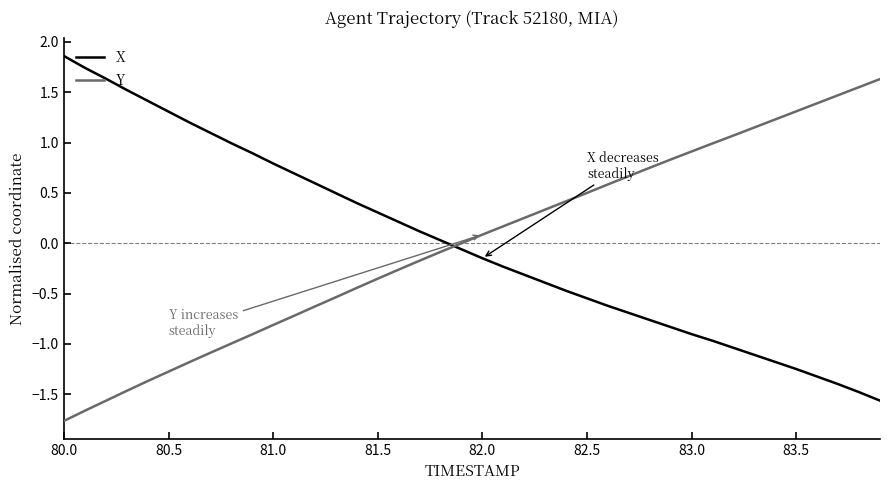

Rank the series by their maximum value, from highest to lowest.

X, Y